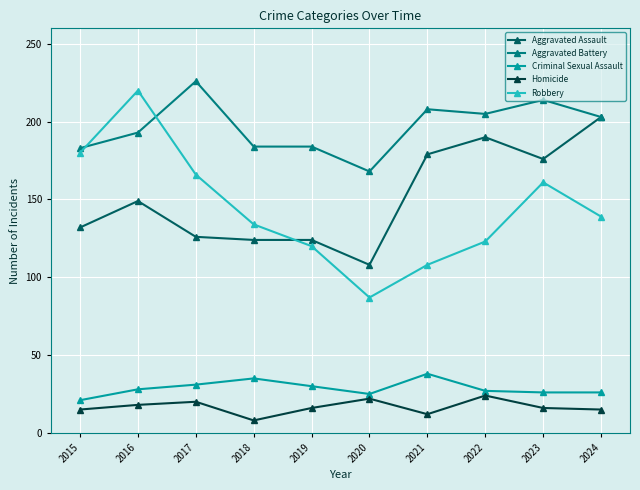

How many lines are shown in the chart?

5